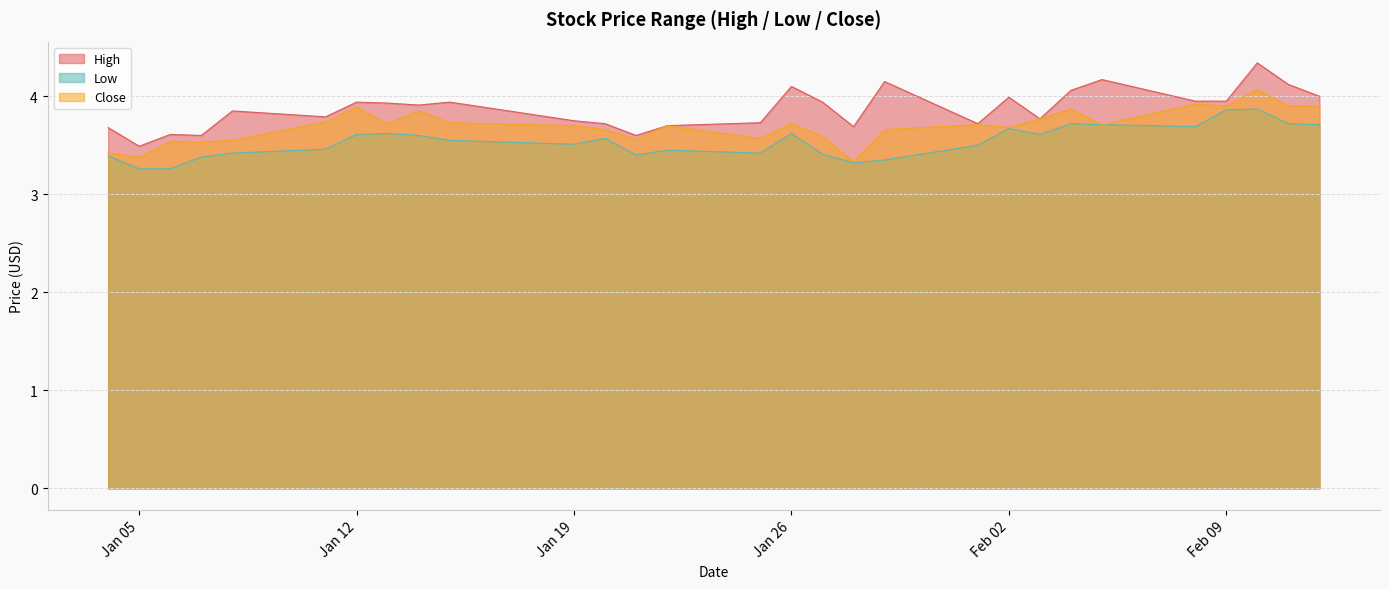

What position from the right is 2021-01-06?

27